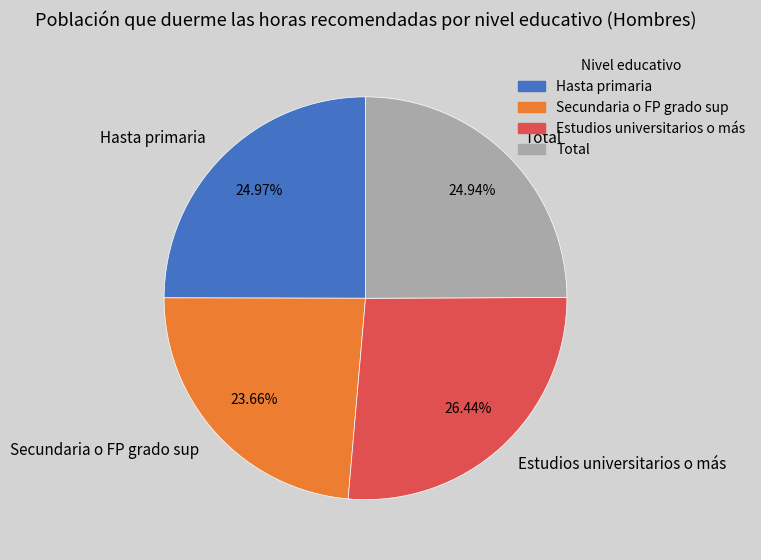

Which has a higher value, Secundaria o FP grado sup or Estudios universitarios o más?

Estudios universitarios o más